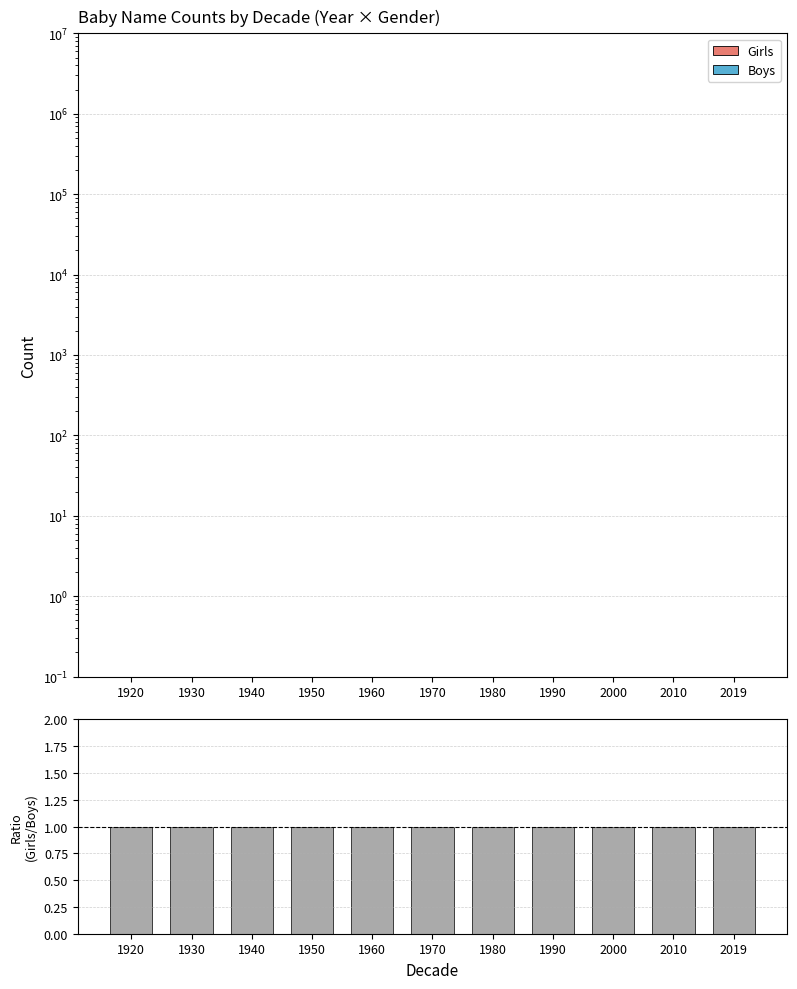

What is the total value across all series at 1940?

1